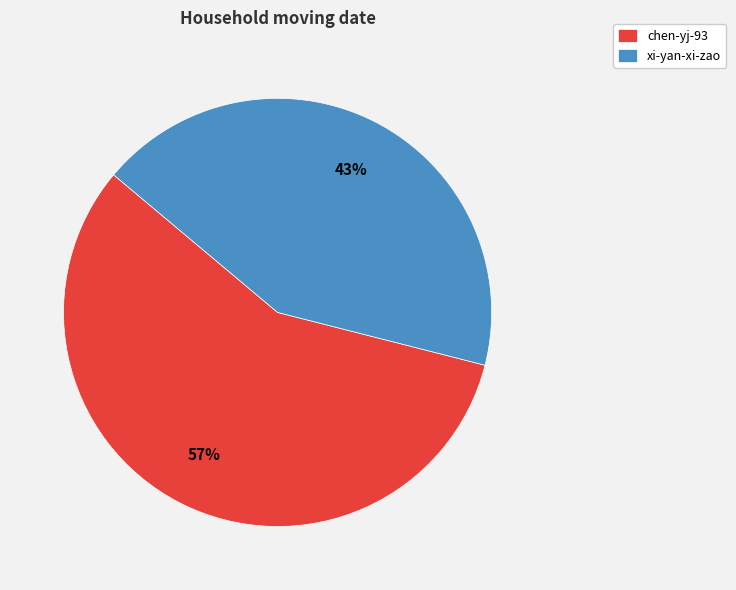

To the nearest percent, what portion does chen-yj-93 represent?

57%